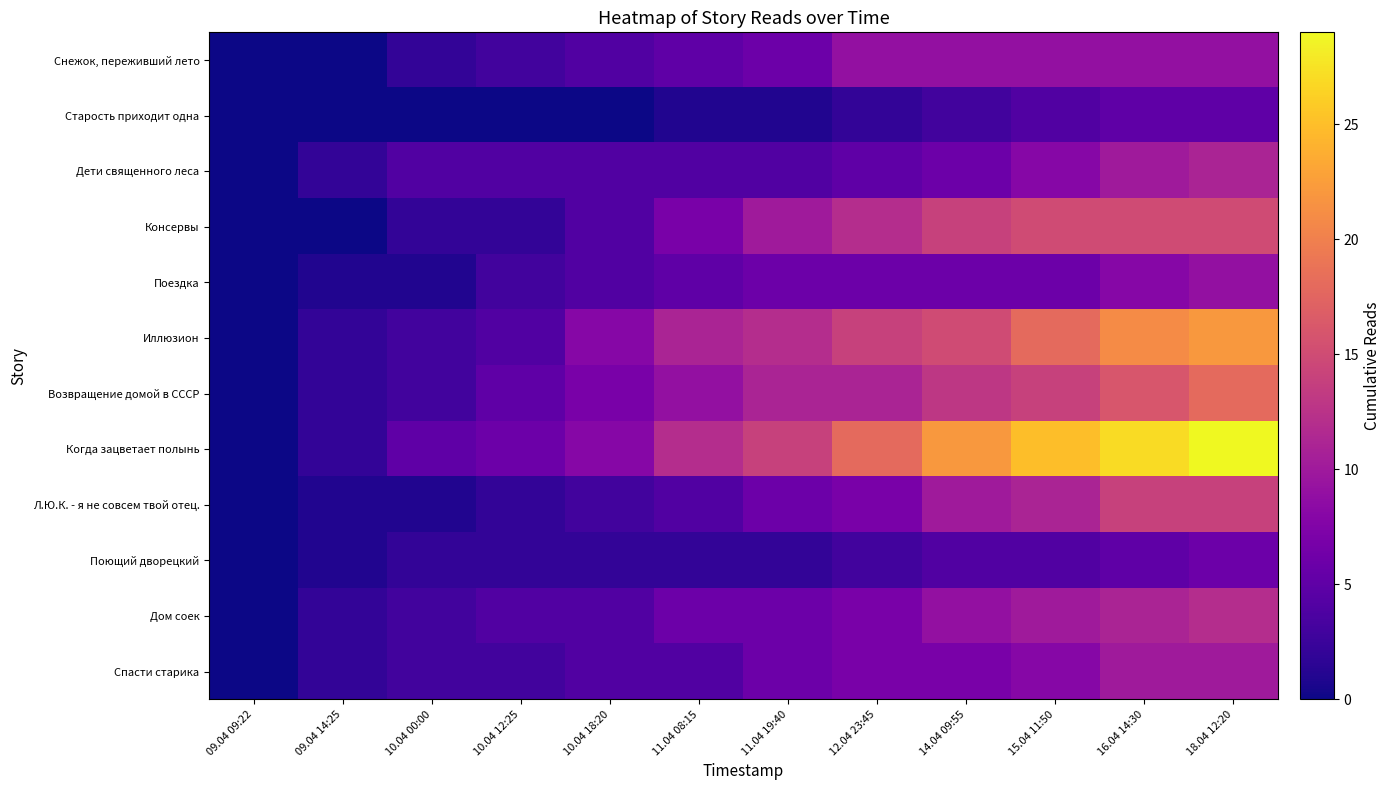

Reading left to right, list all the values displayed in this chart.

Снежок, переживший лето: 09.04 09:22=0	09.04 14:25=0	10.04 00:00=2	10.04 12:25=3	10.04 18:20=4	11.04 08:15=5	11.04 19:40=6	12.04 23:45=9	14.04 09:55=9	15.04 11:50=9	16.04 14:30=9	18.04 12:20=9
Старость приходит одна: 09.04 09:22=0	09.04 14:25=0	10.04 00:00=0	10.04 12:25=0	10.04 18:20=0	11.04 08:15=1	11.04 19:40=1	12.04 23:45=2	14.04 09:55=3	15.04 11:50=4	16.04 14:30=5	18.04 12:20=5
Дети священного леса: 09.04 09:22=0	09.04 14:25=2	10.04 00:00=4	10.04 12:25=4	10.04 18:20=4	11.04 08:15=4	11.04 19:40=4	12.04 23:45=5	14.04 09:55=6	15.04 11:50=8	16.04 14:30=10	18.04 12:20=11
Консервы: 09.04 09:22=0	09.04 14:25=0	10.04 00:00=2	10.04 12:25=2	10.04 18:20=4	11.04 08:15=7	11.04 19:40=10	12.04 23:45=12	14.04 09:55=14	15.04 11:50=15	16.04 14:30=15	18.04 12:20=15
Поездка: 09.04 09:22=0	09.04 14:25=1	10.04 00:00=1	10.04 12:25=3	10.04 18:20=4	11.04 08:15=5	11.04 19:40=6	12.04 23:45=6	14.04 09:55=6	15.04 11:50=6	16.04 14:30=8	18.04 12:20=9
Иллюзион: 09.04 09:22=0	09.04 14:25=2	10.04 00:00=3	10.04 12:25=4	10.04 18:20=8	11.04 08:15=11	11.04 19:40=12	12.04 23:45=14	14.04 09:55=15	15.04 11:50=18	16.04 14:30=21	18.04 12:20=22
Возвращение домой в СССР: 09.04 09:22=0	09.04 14:25=2	10.04 00:00=3	10.04 12:25=5	10.04 18:20=7	11.04 08:15=9	11.04 19:40=11	12.04 23:45=11	14.04 09:55=13	15.04 11:50=14	16.04 14:30=16	18.04 12:20=18
Когда зацветает полынь: 09.04 09:22=0	09.04 14:25=2	10.04 00:00=5	10.04 12:25=6	10.04 18:20=8	11.04 08:15=12	11.04 19:40=14	12.04 23:45=18	14.04 09:55=22	15.04 11:50=25	16.04 14:30=27	18.04 12:20=29
Л.Ю.К. - я не совсем твой отец.: 09.04 09:22=0	09.04 14:25=1	10.04 00:00=1	10.04 12:25=2	10.04 18:20=3	11.04 08:15=4	11.04 19:40=6	12.04 23:45=7	14.04 09:55=10	15.04 11:50=11	16.04 14:30=14	18.04 12:20=14
Поющий дворецкий: 09.04 09:22=0	09.04 14:25=1	10.04 00:00=2	10.04 12:25=2	10.04 18:20=2	11.04 08:15=2	11.04 19:40=2	12.04 23:45=3	14.04 09:55=4	15.04 11:50=4	16.04 14:30=5	18.04 12:20=6
Дом соек: 09.04 09:22=0	09.04 14:25=2	10.04 00:00=3	10.04 12:25=4	10.04 18:20=4	11.04 08:15=6	11.04 19:40=6	12.04 23:45=7	14.04 09:55=9	15.04 11:50=10	16.04 14:30=11	18.04 12:20=12
Спасти старика: 09.04 09:22=0	09.04 14:25=2	10.04 00:00=3	10.04 12:25=3	10.04 18:20=4	11.04 08:15=4	11.04 19:40=6	12.04 23:45=7	14.04 09:55=7	15.04 11:50=8	16.04 14:30=10	18.04 12:20=10